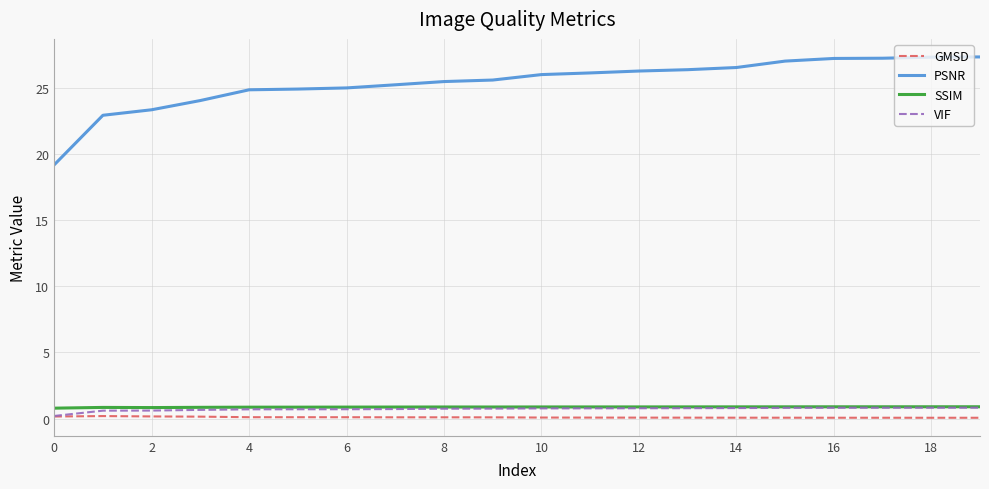

What is the greatest value displayed?

27.3